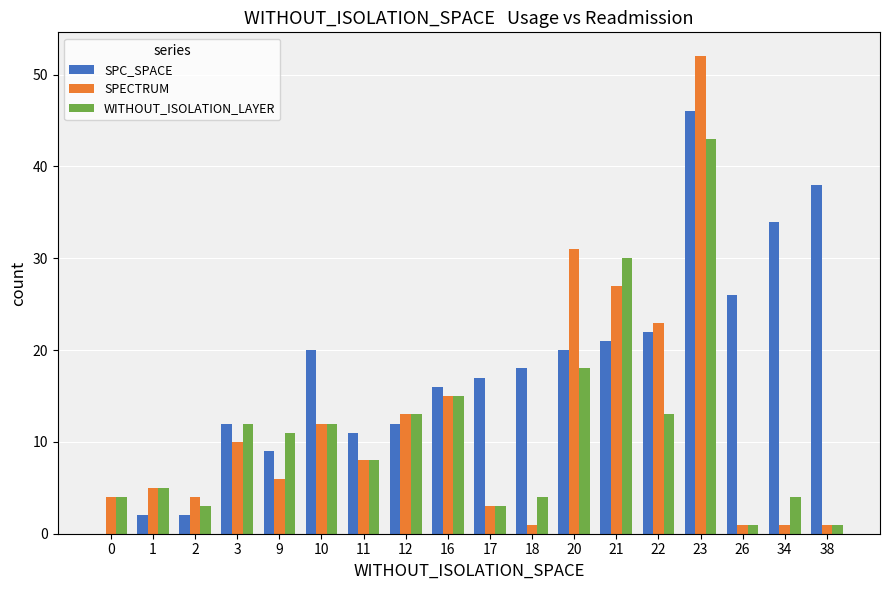

Which category has the highest value in the SPECTRUM series?

23